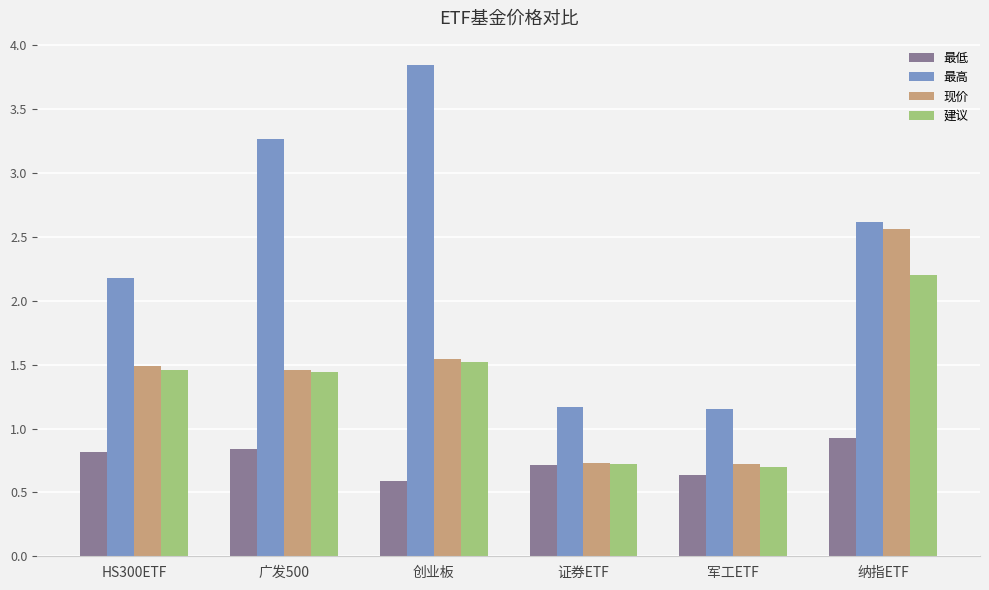

The 现价 series shows 1.5 at 广发500. True or false?

True